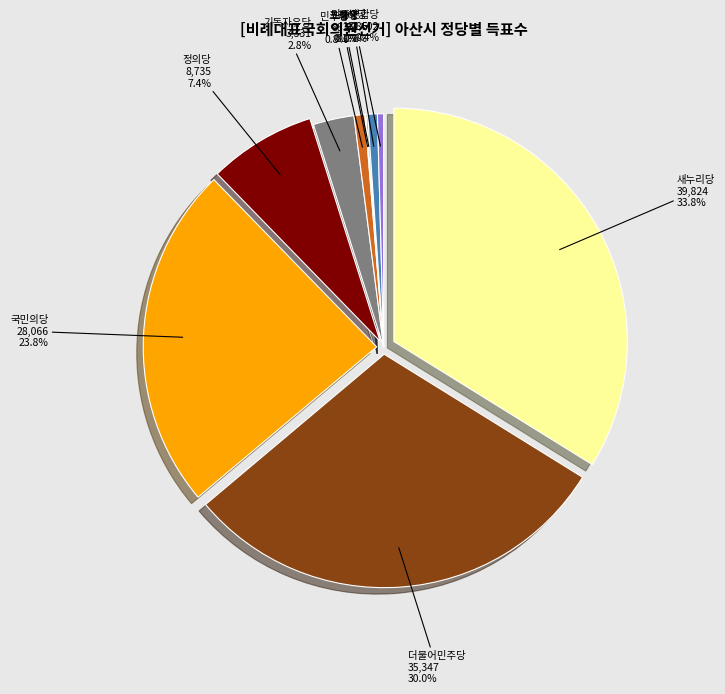

True or false: 기독자유당 accounts for 1% of the total.

False